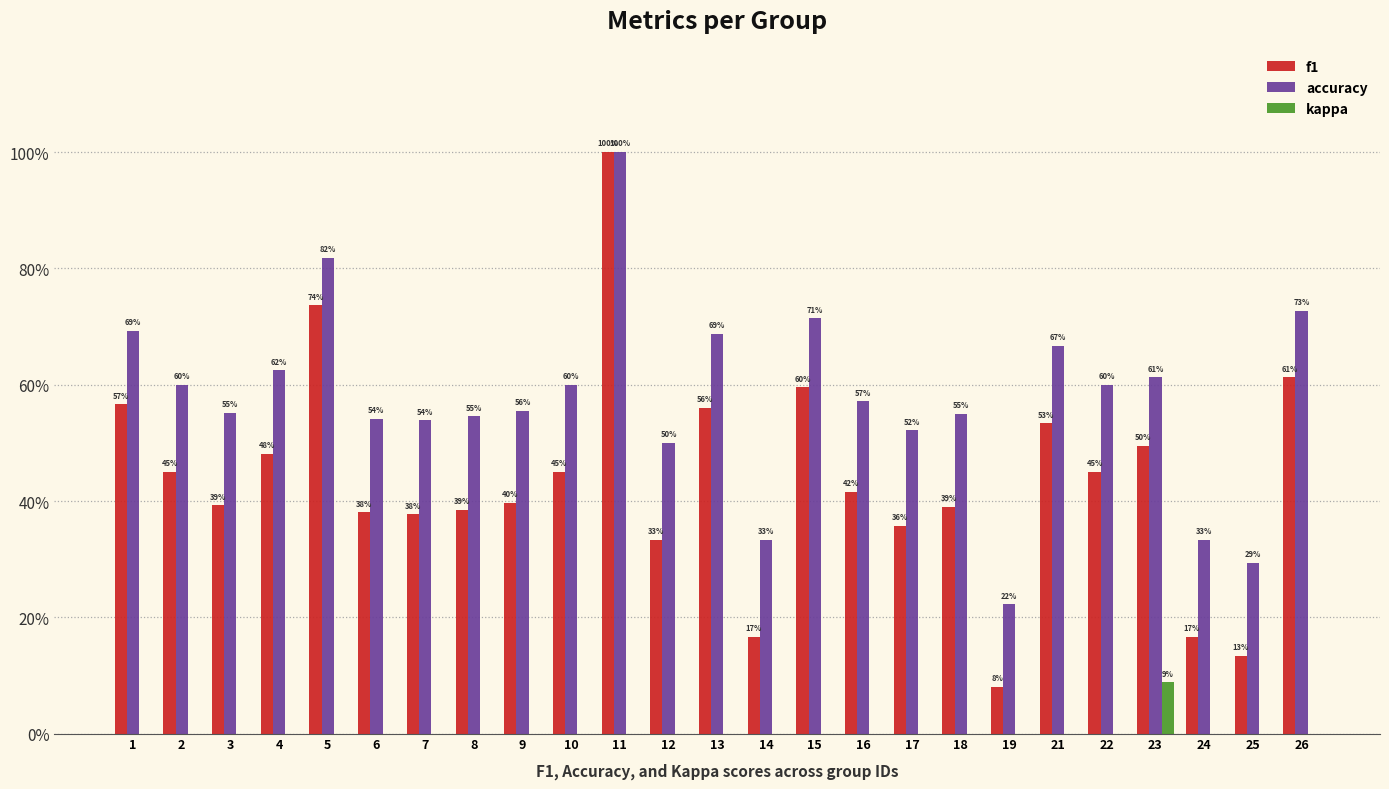

What is the value of the accuracy bar at the 9th from the left?

0.6